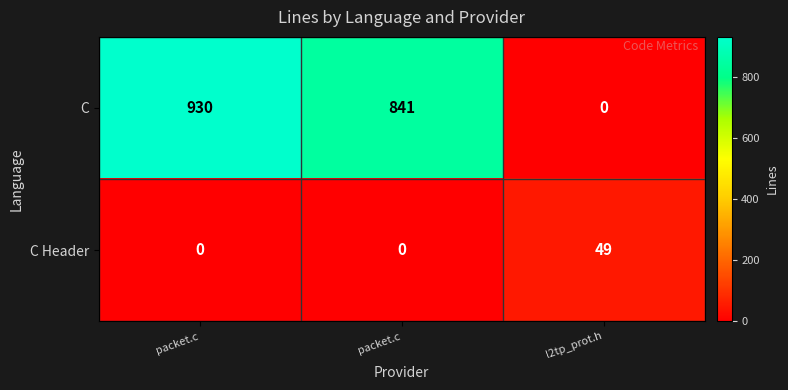

Which series has the largest total across all categories?

C